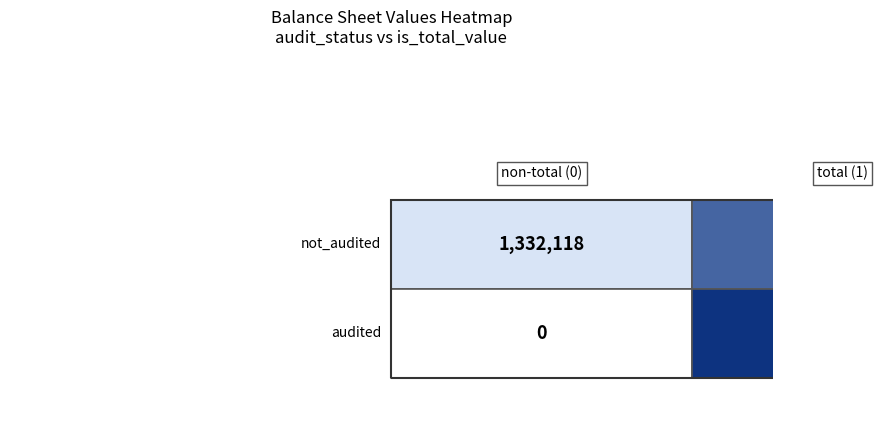

Is it true that audited equals 2952260 at 1?

False